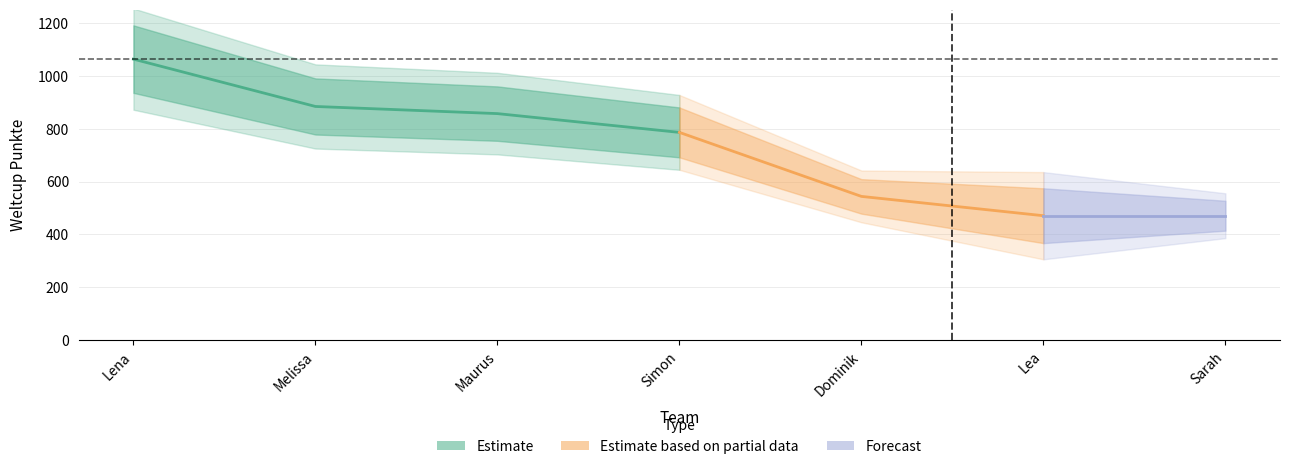

Count the number of categories in the chart.

7